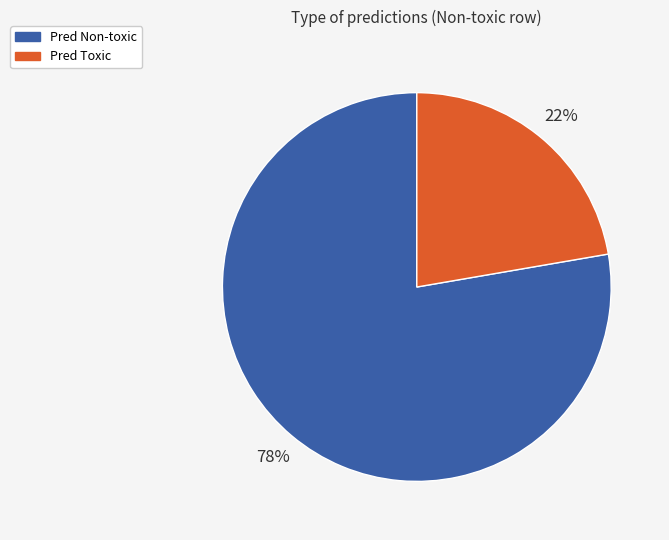

How many slices are in this pie chart?

2